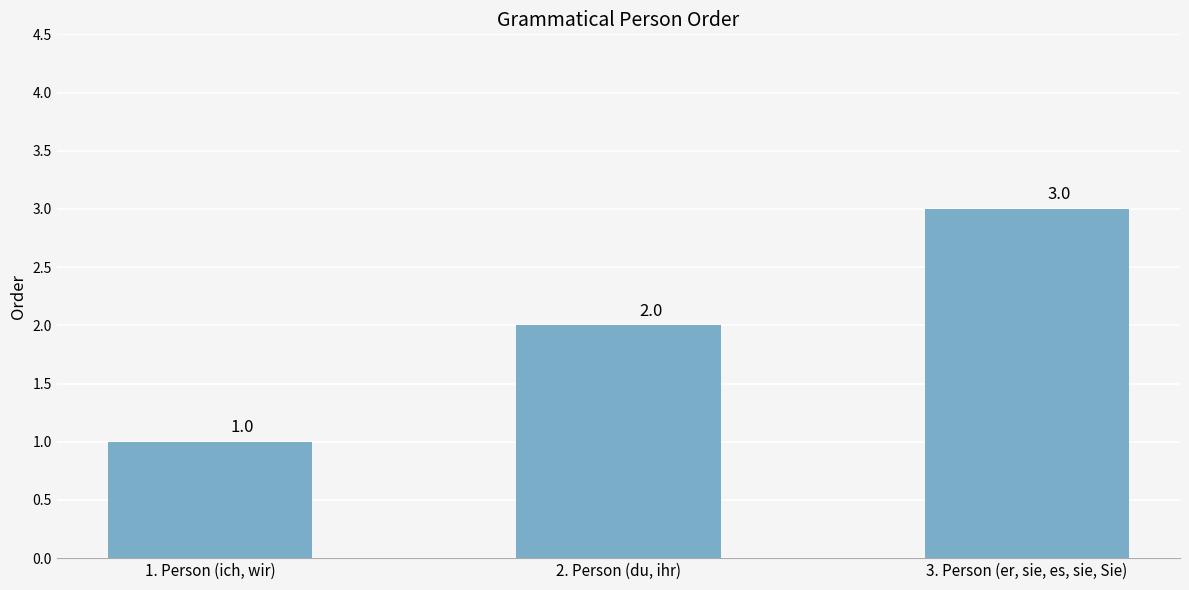

What is the value of the 1st bar from the left?

1